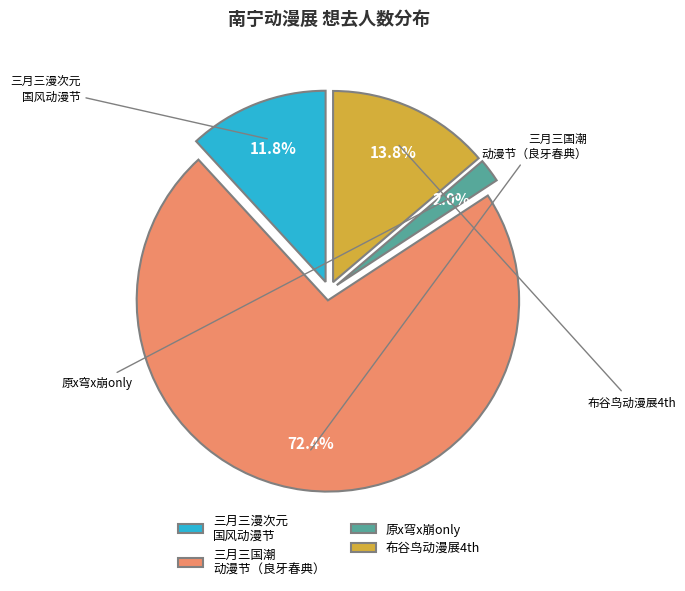

Which has a higher value, 原x穹x崩only or 三月三国潮 动漫节（良牙春典）?

三月三国潮 动漫节（良牙春典）